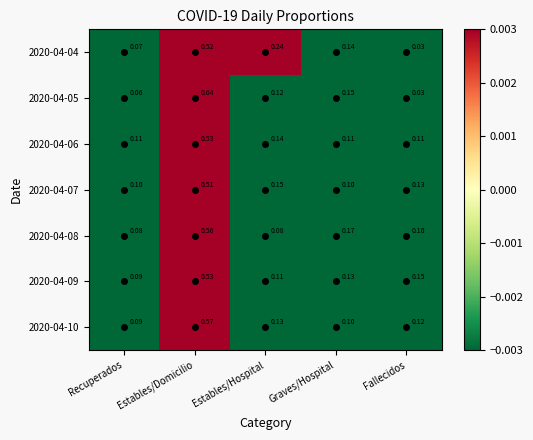

At which label does 2020-04-05 reach its minimum?

Fallecidos